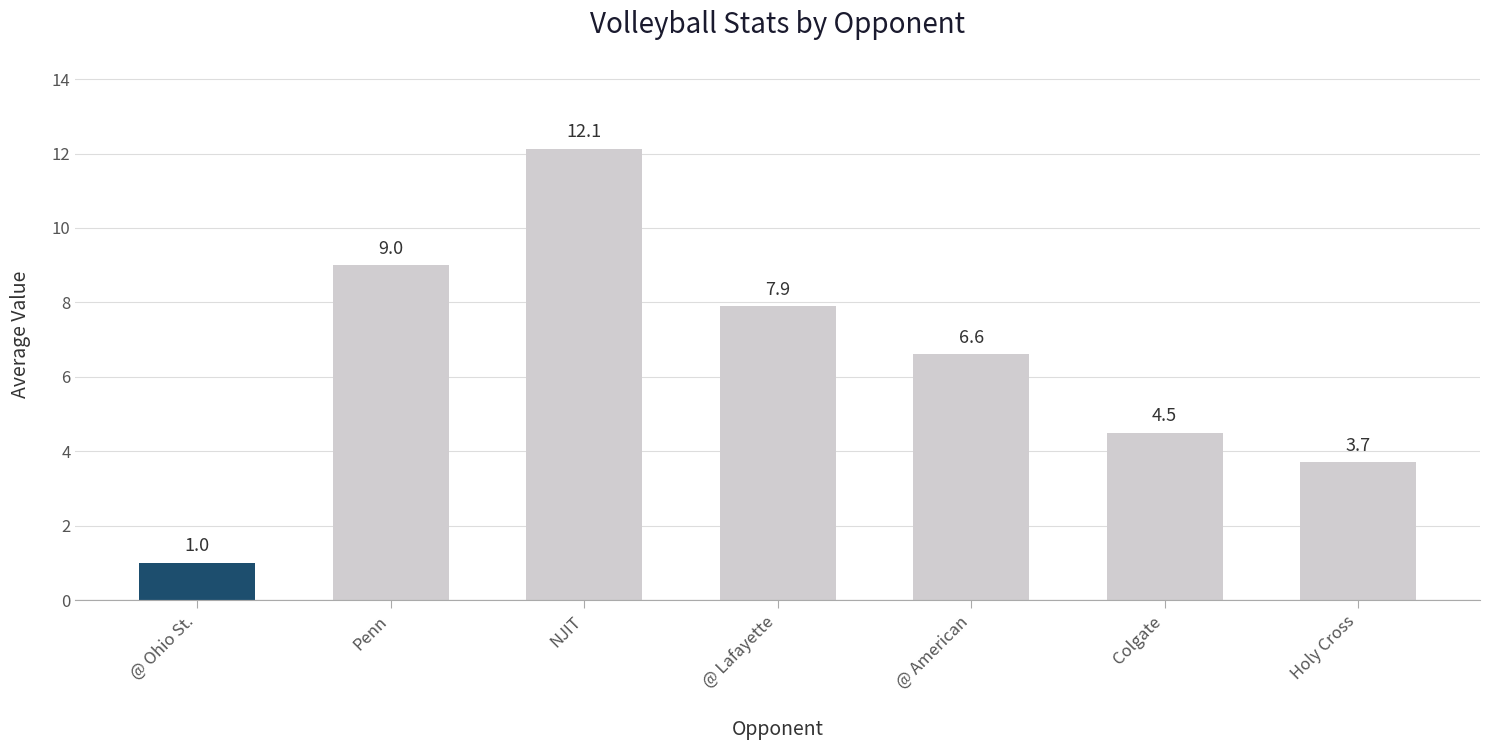

Reading left to right, list all the values displayed in this chart.

@ Ohio St.=1.0	Penn=9.0	NJIT=12.1	@ Lafayette=7.9	@ American=6.6	Colgate=4.5	Holy Cross=3.7